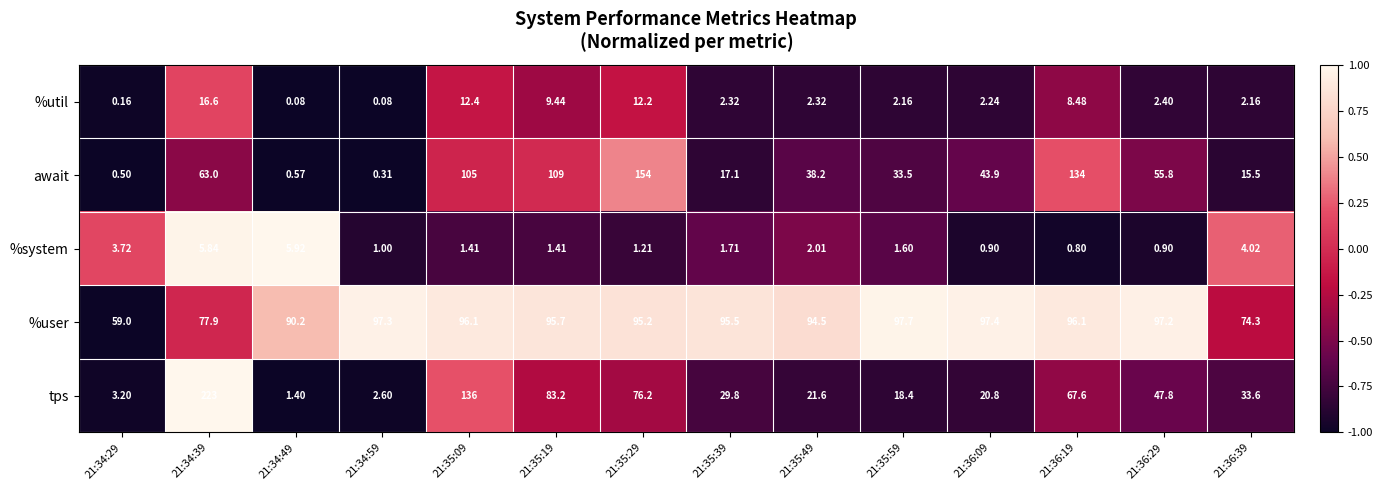

Which series has the largest total across all categories?

%user